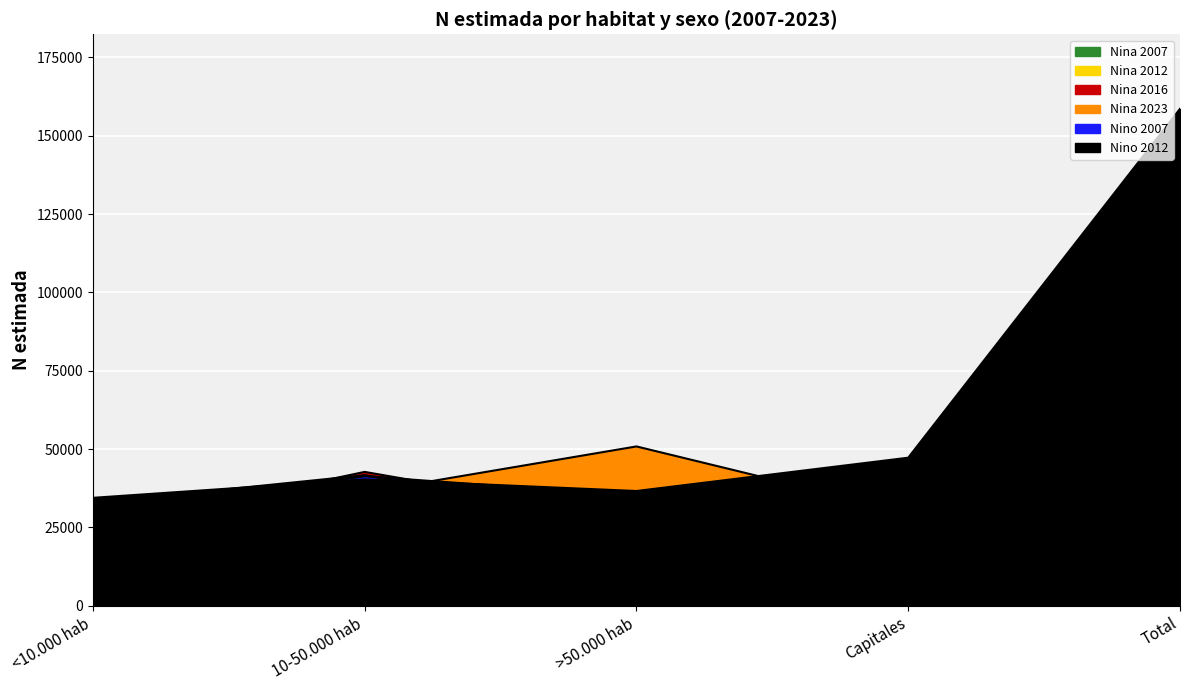

Rank the series at 10-50.000 hab from lowest to highest value.

Nina 2023, Nino 2012, Nino 2007, Nina 2012, Nina 2007, Nina 2016